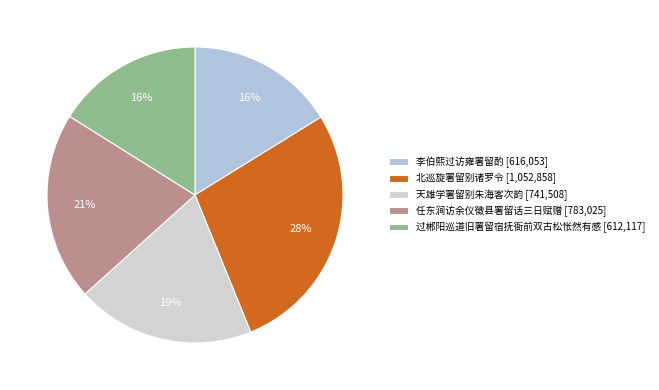

Is 过郴阳巡道旧署留宿抚衙前双古松怅然有感 the majority of the pie?

No